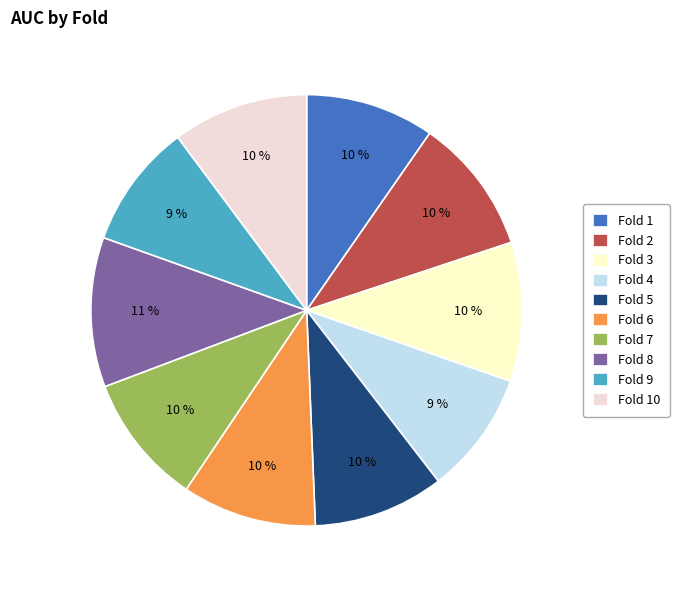

What is the largest slice in the pie chart?

Fold 8